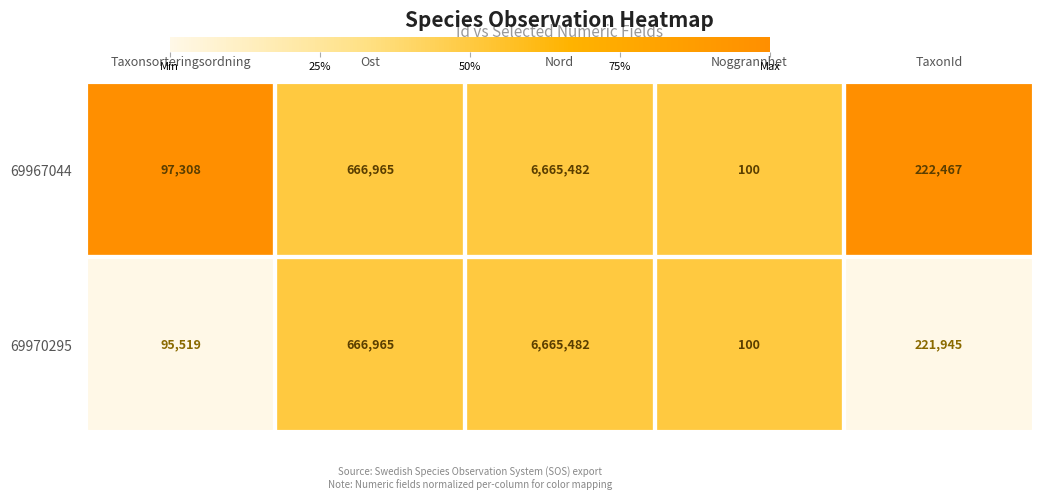

At which category is the sum across all series the highest?

Nord